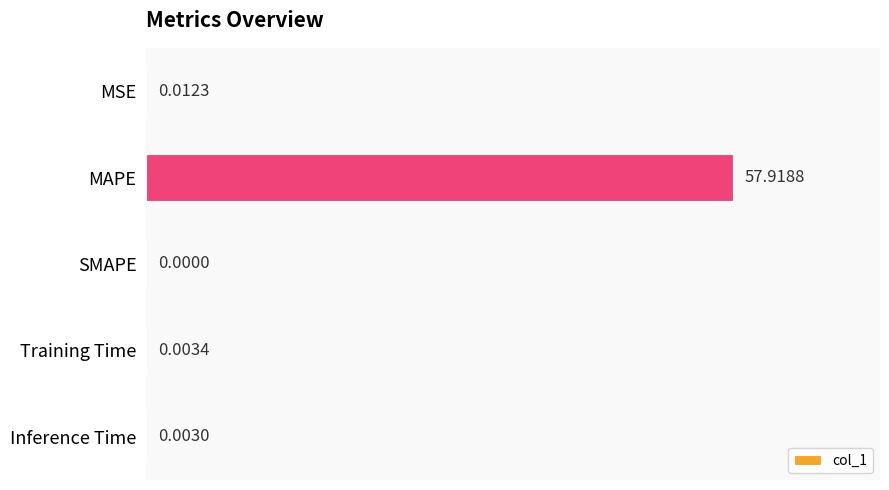

Between MAPE and MSE, which is larger?

MAPE